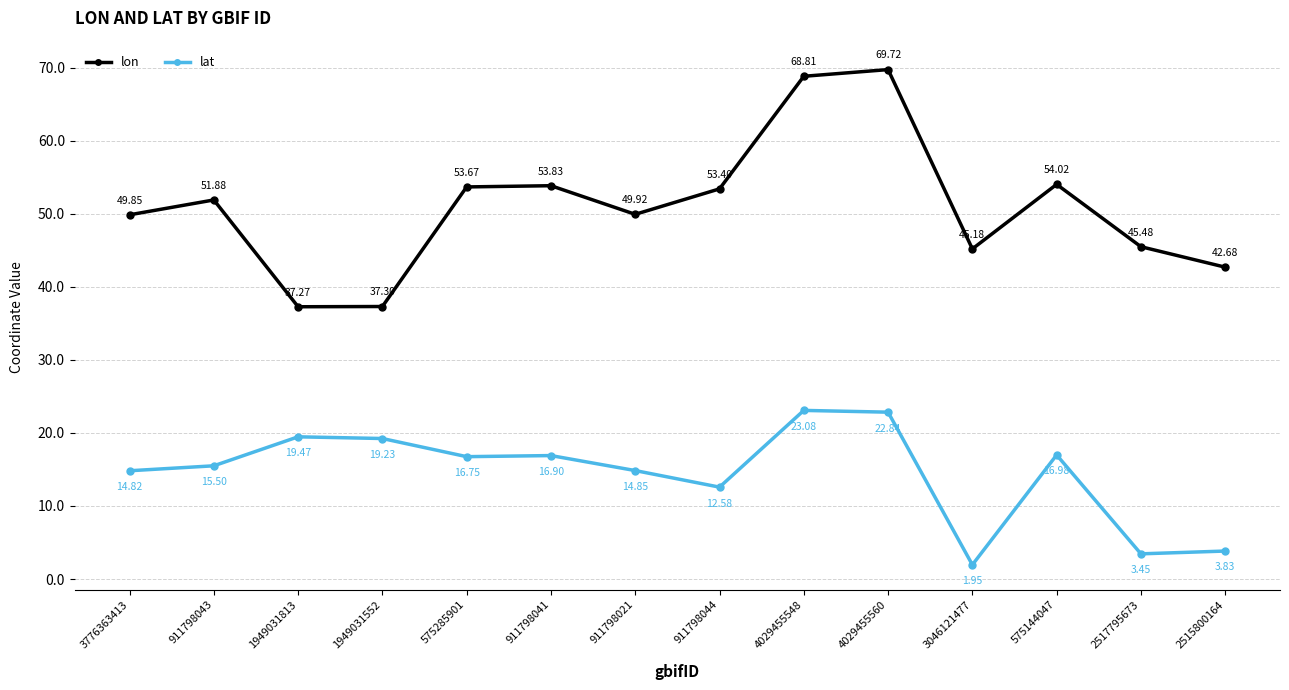

True or false: lon and lat intersect in this chart.

False